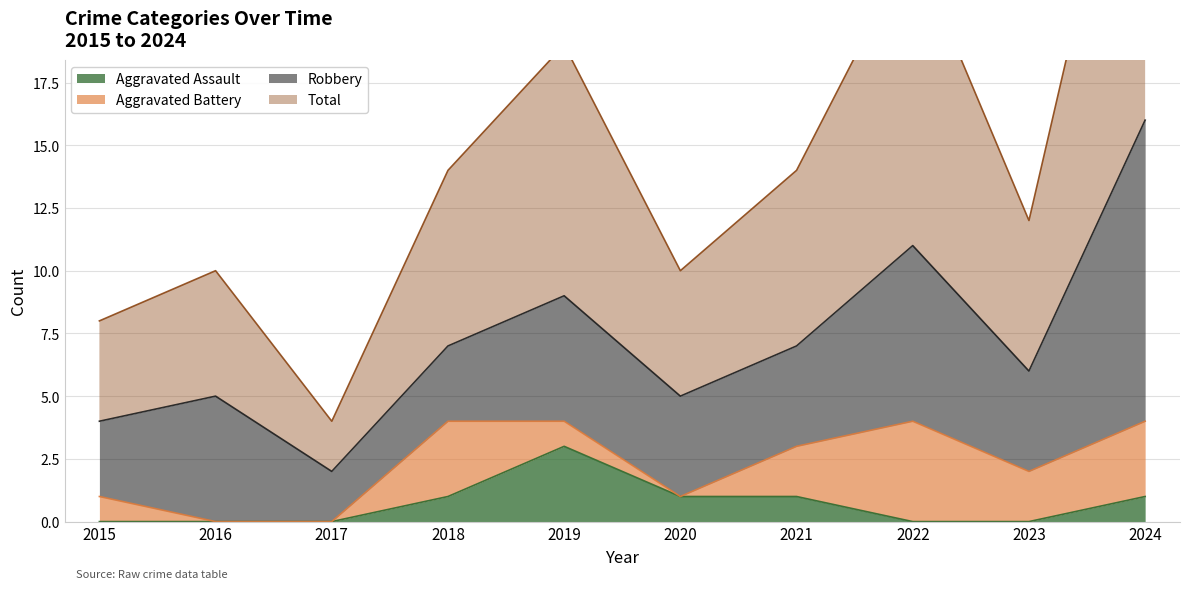

Which series has the widest spread of values?

Total